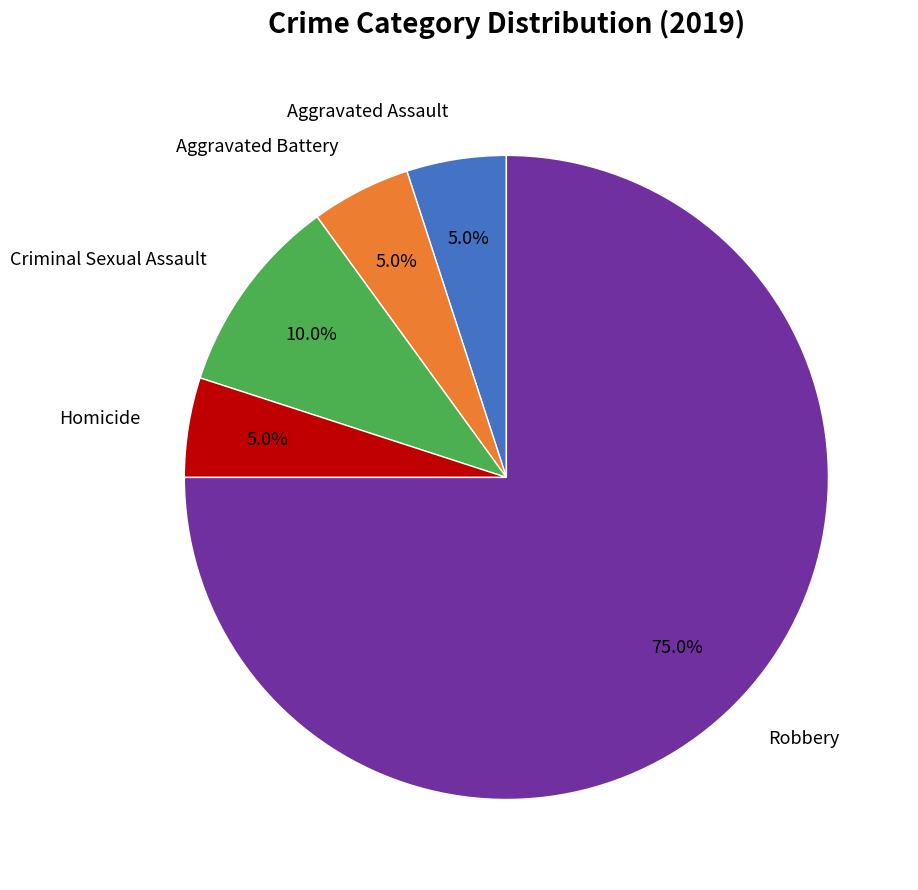

Is there a majority slice in this chart?

Yes